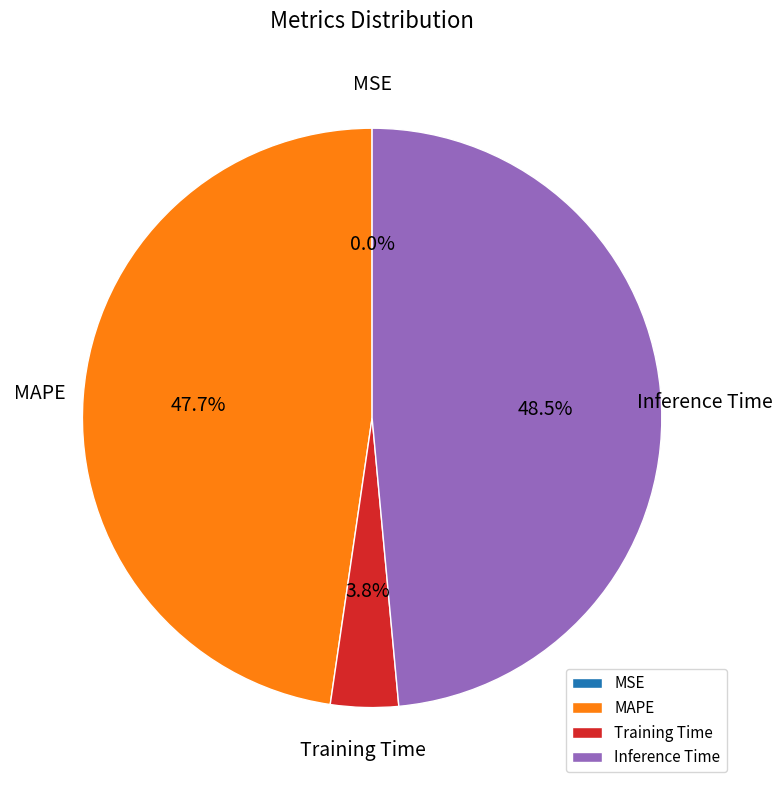

Does MAPE account for over 50% of the chart?

No